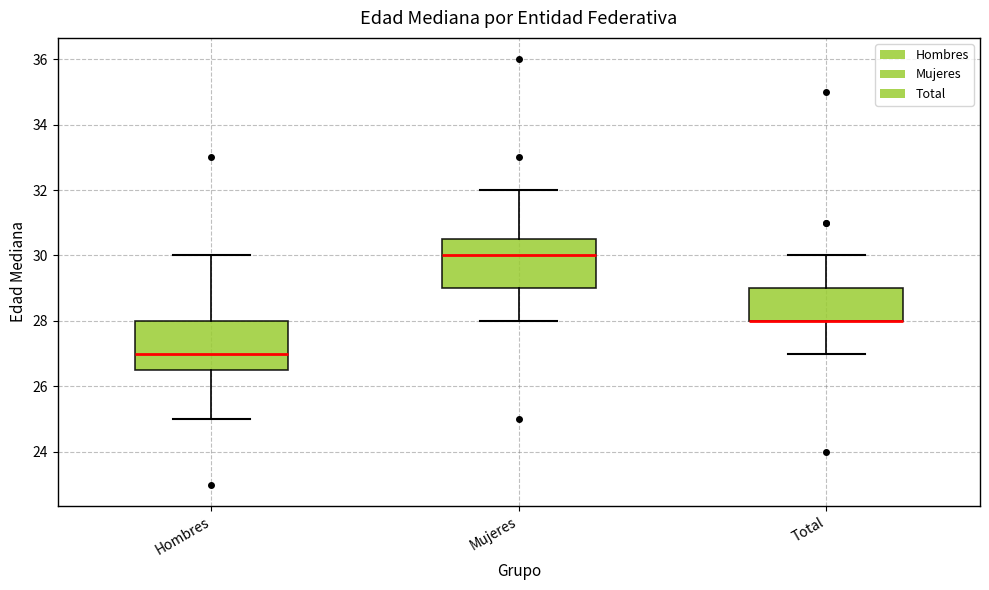

Reading left to right, read every box against the y-axis: the position of its median line, the range the box covers, and the ends of its whiskers. The values are not printed on the chart, so give them approximately, as read against the axis.

Hombres: median 27.0, box 26.6 to 28.0, whiskers 25.0 to 30.0
Mujeres: median 30.0, box 29.0 to 30.6, whiskers 28.0 to 32.0
Total: median 28.0 (drawn on the box's lower edge), box 28.0 to 29.0, whiskers 27.0 to 30.0